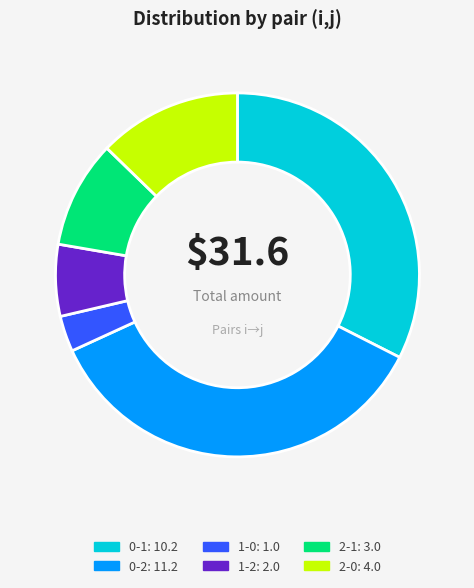

Which category has the smallest portion of the pie?

1-0